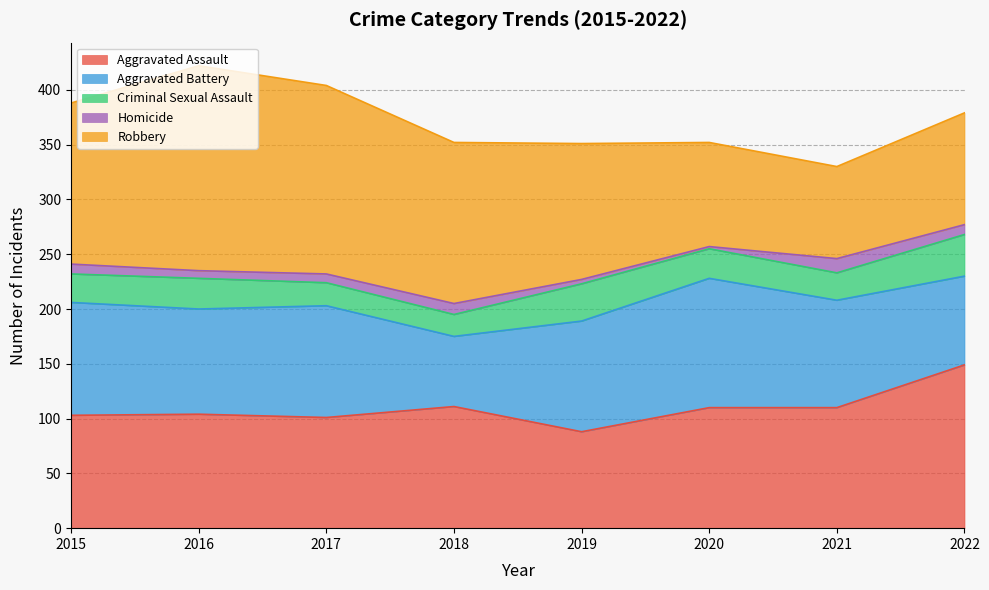

Reading left to right, what are all the values shown in this chart?

Aggravated Assault: 2015=103	2016=104	2017=101	2018=111	2019=88	2020=110	2021=110	2022=149
Aggravated Battery: 2015=103	2016=96	2017=102	2018=64	2019=101	2020=118	2021=98	2022=81
Criminal Sexual Assault: 2015=26	2016=28	2017=21	2018=20	2019=34	2020=27	2021=25	2022=38
Homicide: 2015=9	2016=7	2017=8	2018=10	2019=4	2020=2	2021=13	2022=9
Robbery: 2015=147	2016=187	2017=172	2018=147	2019=124	2020=95	2021=84	2022=102